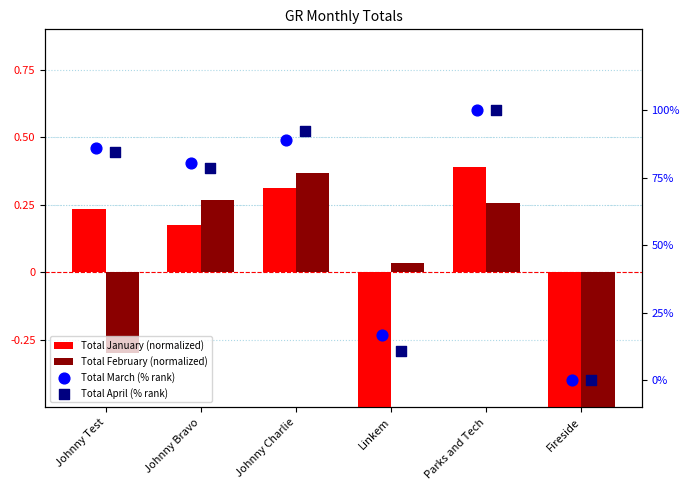

Which series has the largest Y range (max minus min)?

Total March (% rank)